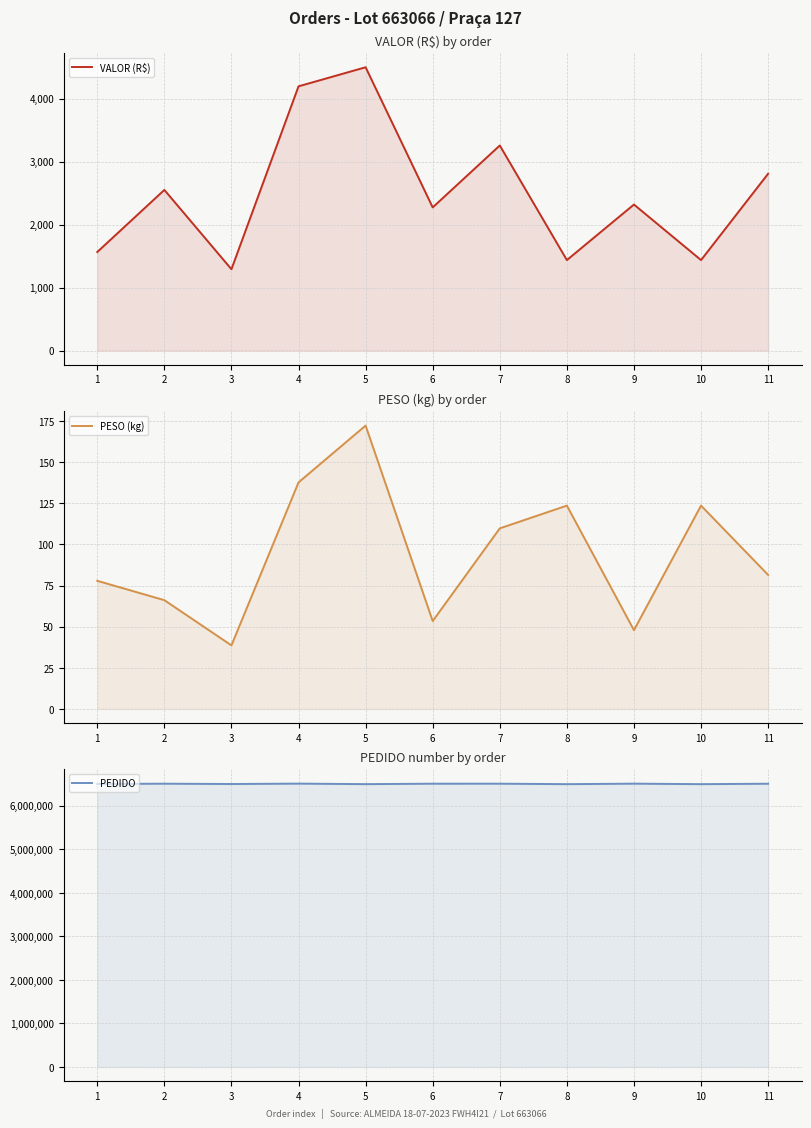

What is the difference between the second highest and second lowest values in the VALOR (R$) series?

2757.9